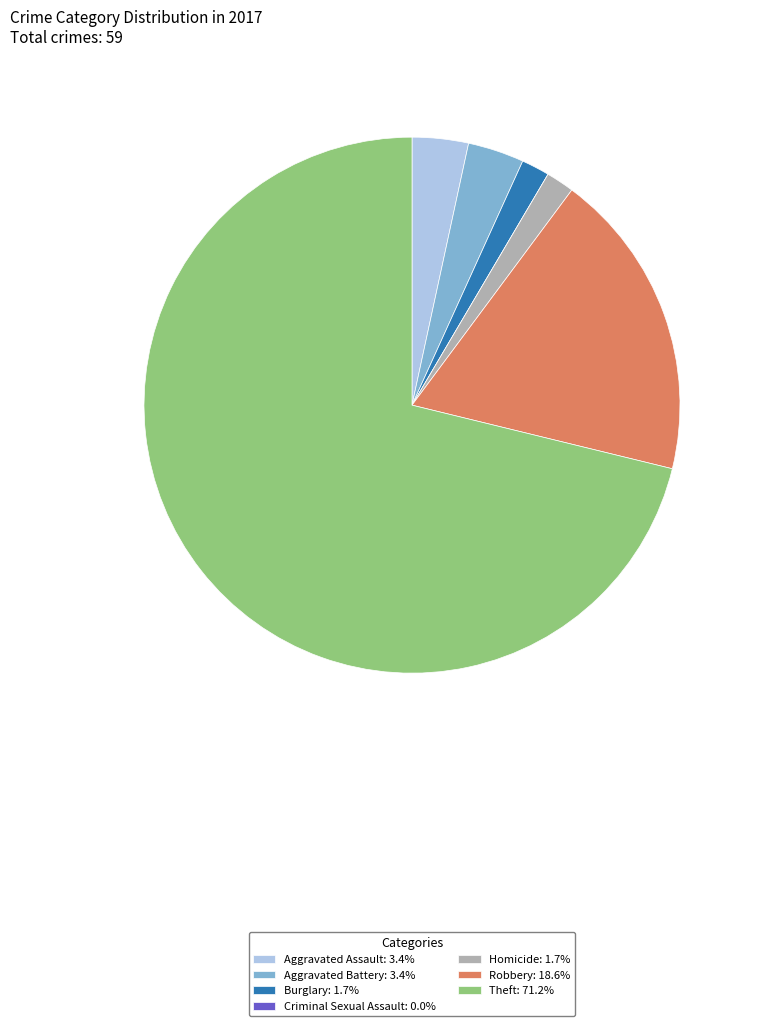

Does Aggravated Battery: 3.4% account for over 50% of the chart?

No